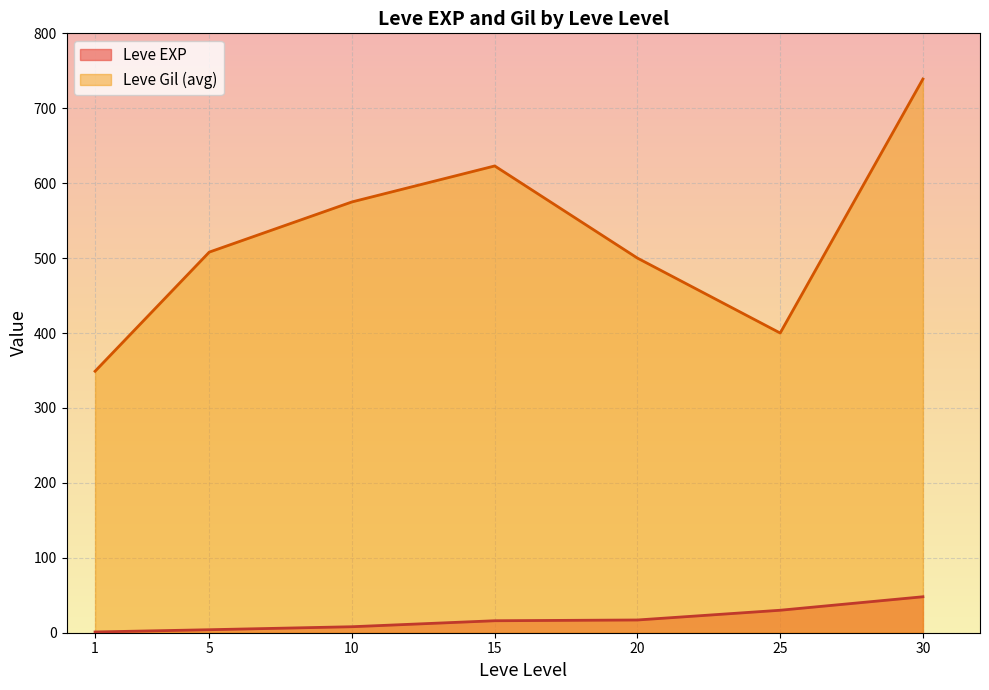

True or false: Leve EXP has more than 2 points higher than both neighbors.

False